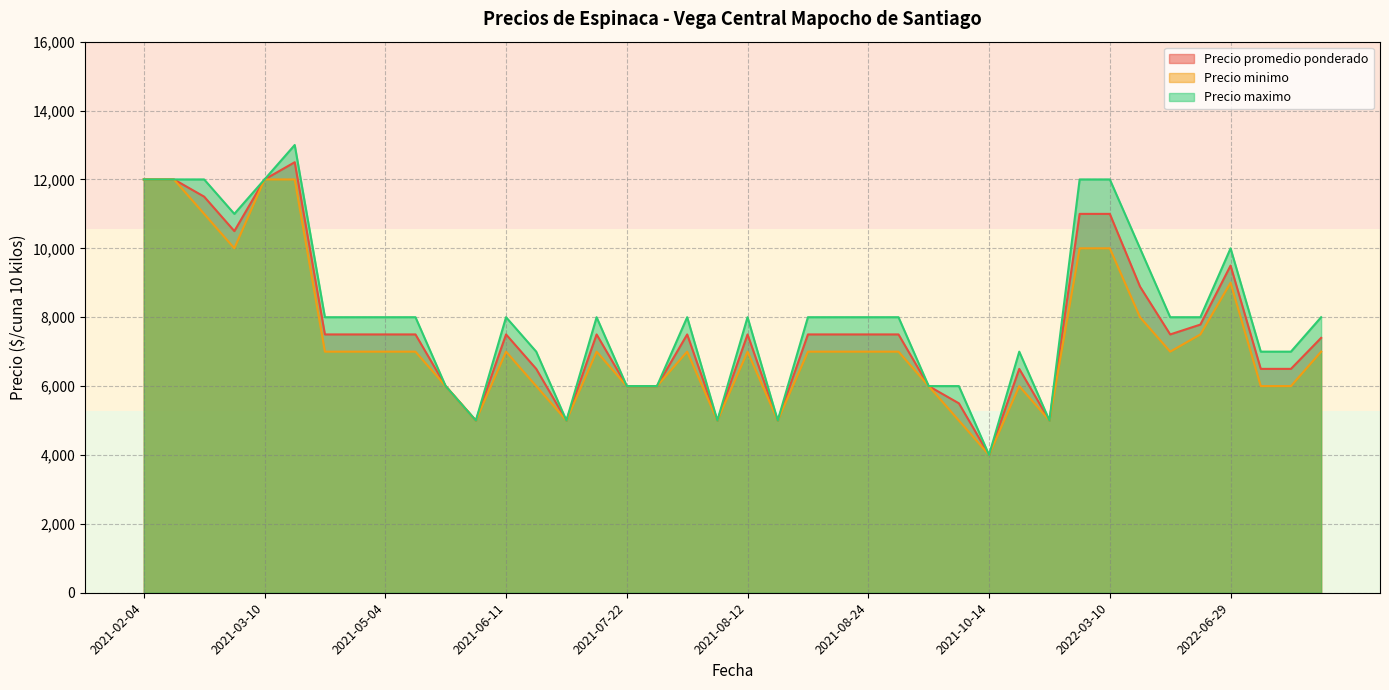

True or false: Precio minimo and Precio promedio ponderado cross at least once.

False